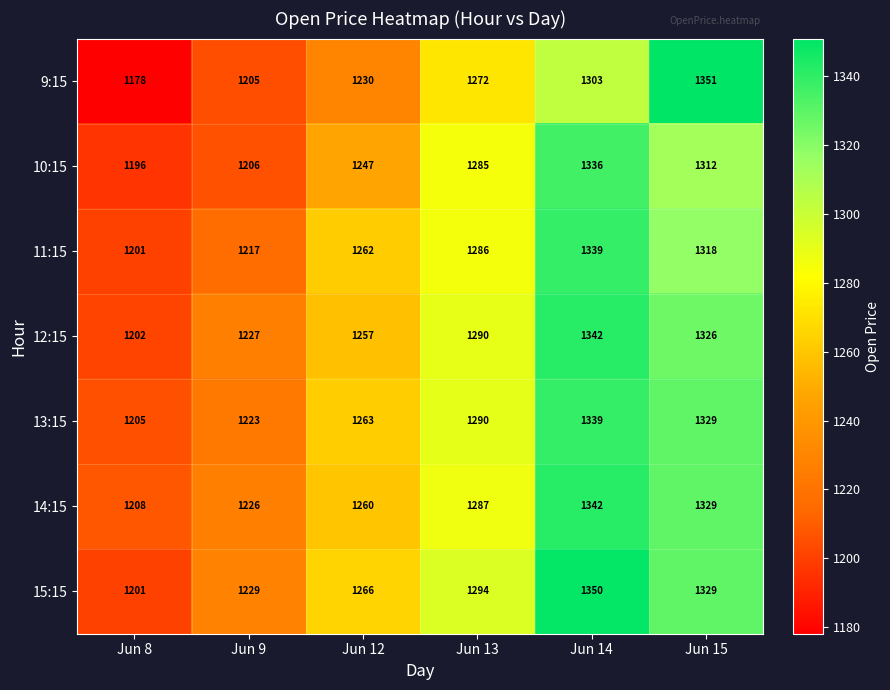

Is it true that 12:15 equals 2120 at Jun 15?

False